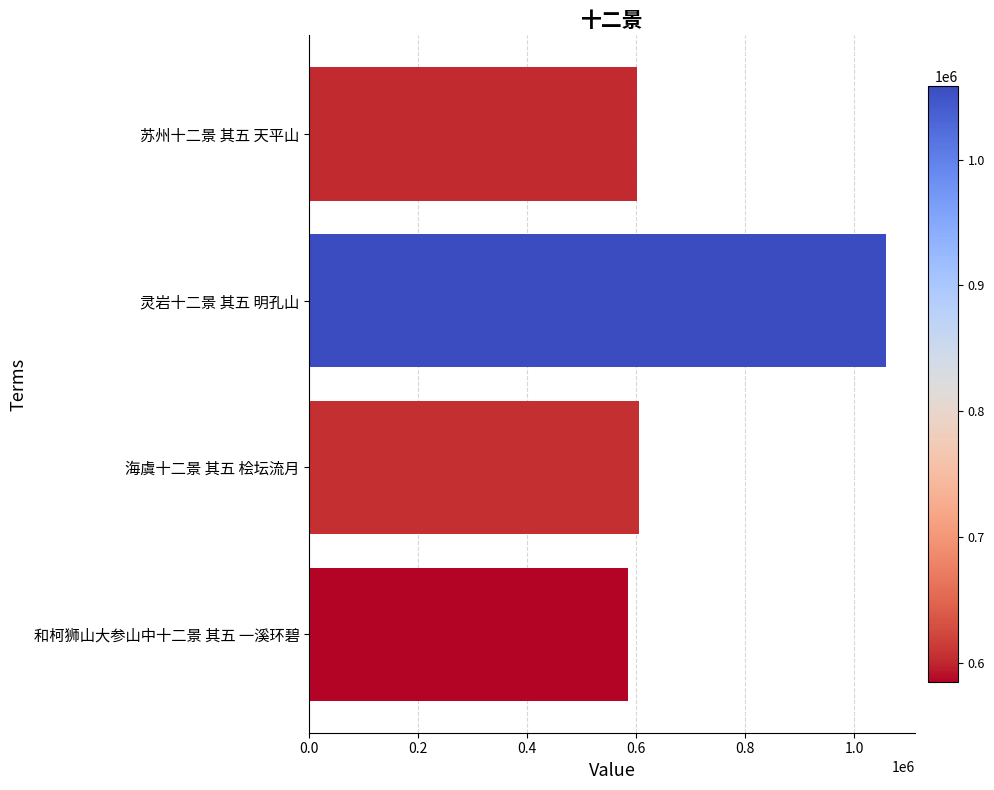

Count the number of data series in this chart.

1